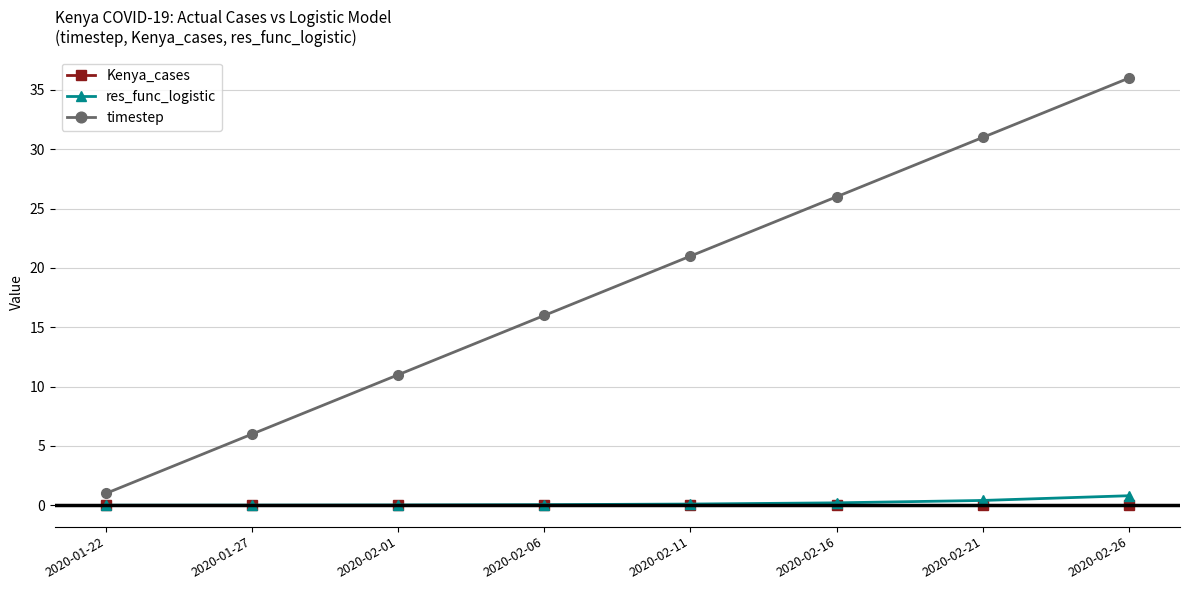

What is the value of the timestep point at the 4th from the left?

16.0